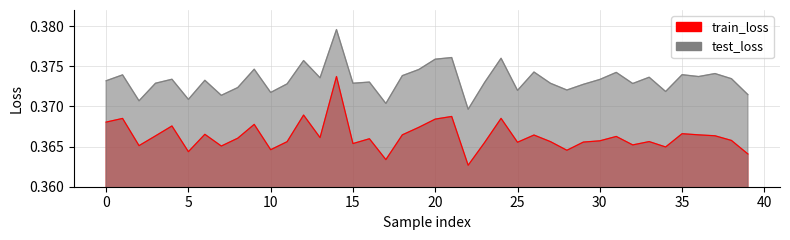

Reading right to left, what are all the values shown in this chart?

train_loss: 39=0.4	38=0.4	37=0.4	36=0.4	35=0.4	34=0.4	33=0.4	32=0.4	31=0.4	30=0.4	29=0.4	28=0.4	27=0.4	26=0.4	25=0.4	24=0.4	23=0.4	22=0.4	21=0.4	20=0.4	19=0.4	18=0.4	17=0.4	16=0.4	15=0.4	14=0.4	13=0.4	12=0.4	11=0.4	10=0.4	9=0.4	8=0.4	7=0.4	6=0.4	5=0.4	4=0.4	3=0.4	2=0.4	1=0.4	0=0.4
test_loss: 39=0.4	38=0.4	37=0.4	36=0.4	35=0.4	34=0.4	33=0.4	32=0.4	31=0.4	30=0.4	29=0.4	28=0.4	27=0.4	26=0.4	25=0.4	24=0.4	23=0.4	22=0.4	21=0.4	20=0.4	19=0.4	18=0.4	17=0.4	16=0.4	15=0.4	14=0.4	13=0.4	12=0.4	11=0.4	10=0.4	9=0.4	8=0.4	7=0.4	6=0.4	5=0.4	4=0.4	3=0.4	2=0.4	1=0.4	0=0.4